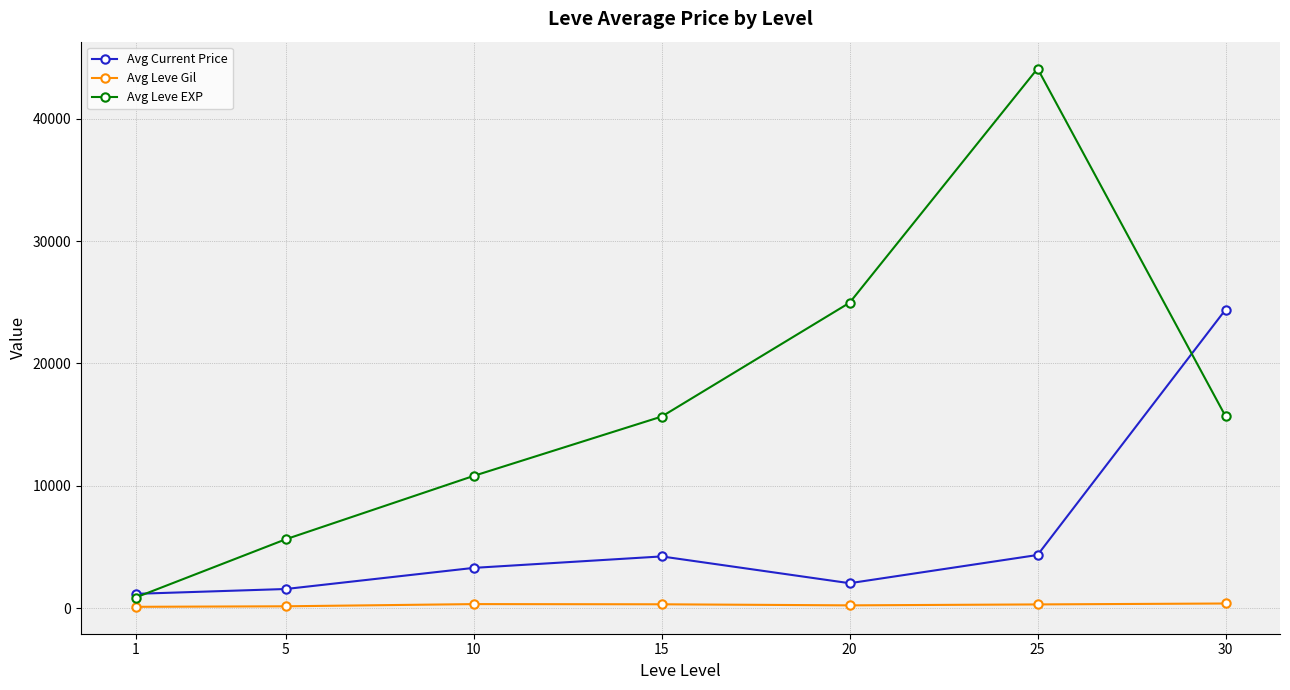

What is the value of the Avg Leve Gil point at the 4th from the left?

329.7